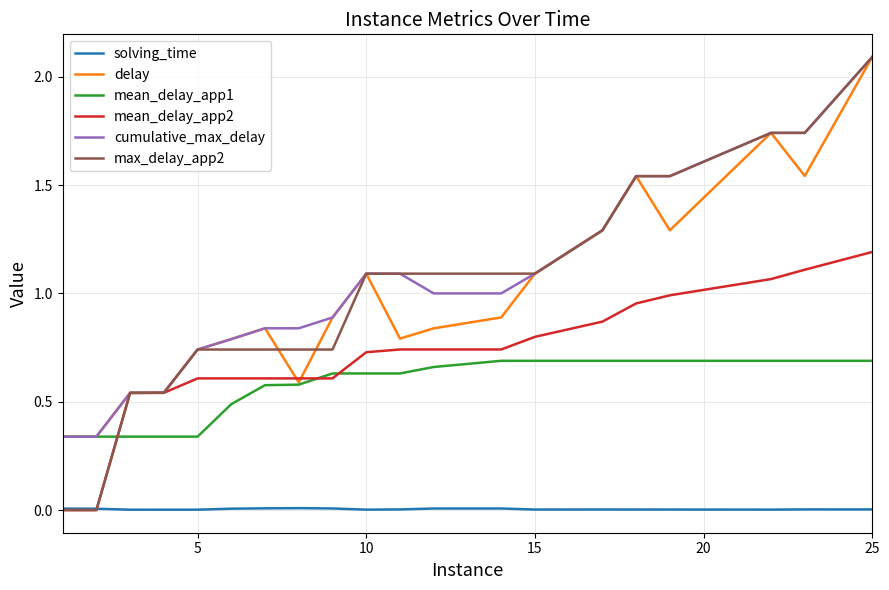

Does the chart have visible grid lines?

Yes